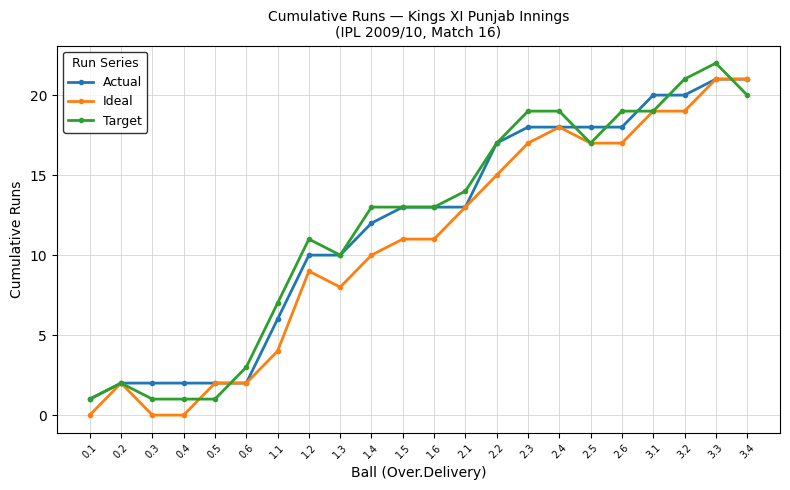

Reading right to left, transcribe all the data shown in this chart.

Actual: 21	21	20	20	18	18	18	18	17	13	13	13	12	10	10	6	2	2	2	2	2	1
Ideal: 21	21	19	19	17	17	18	17	15	13	11	11	10	8	9	4	2	2	0	0	2	0
Target: 20	22	21	19	19	17	19	19	17	14	13	13	13	10	11	7	3	1	1	1	2	1